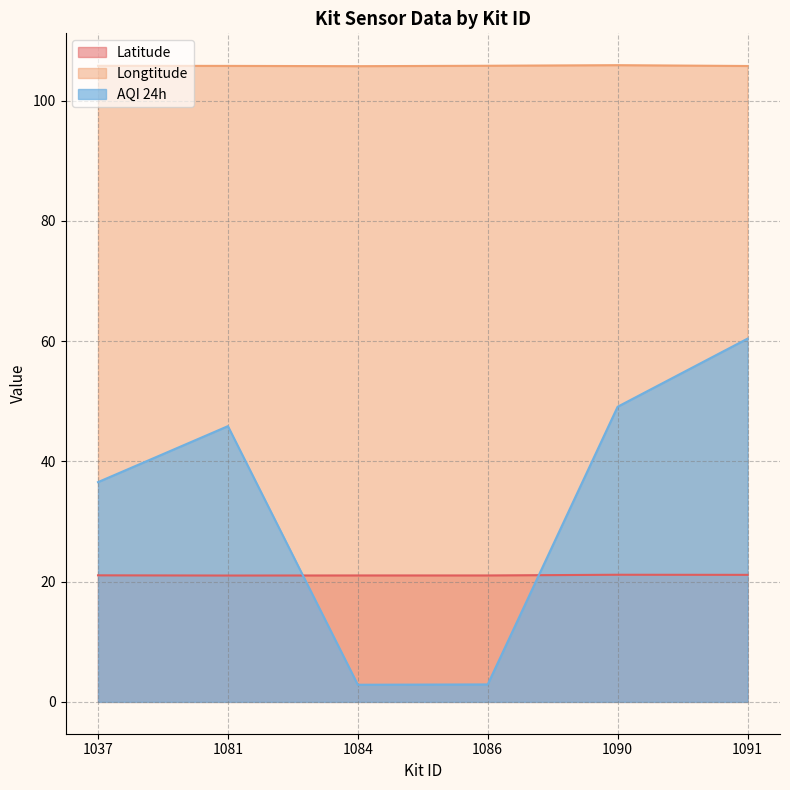

Where is the first local maximum for Longtitude?

1090